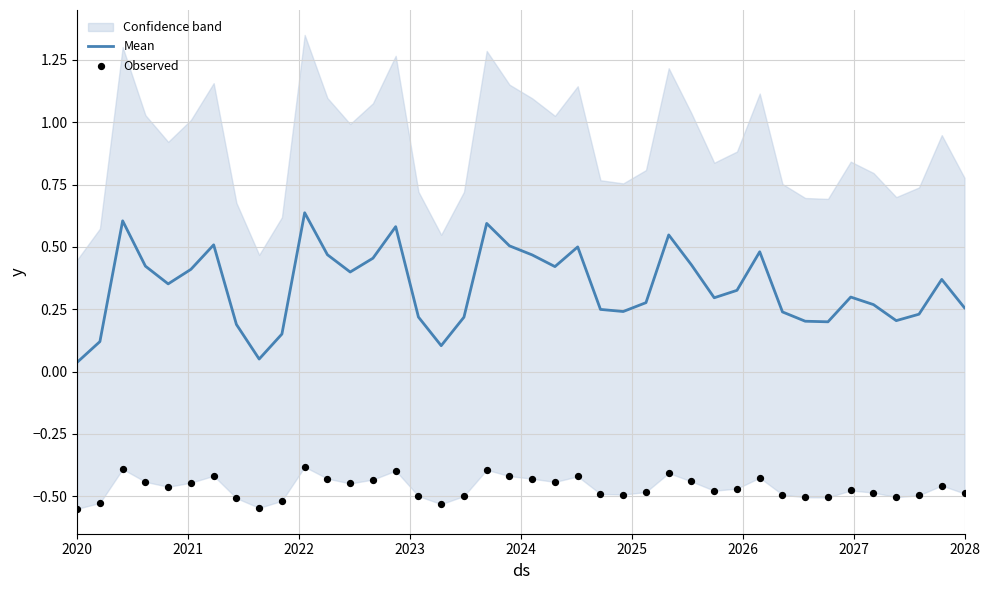

What are all the series names shown in the legend?

Mean, Observed